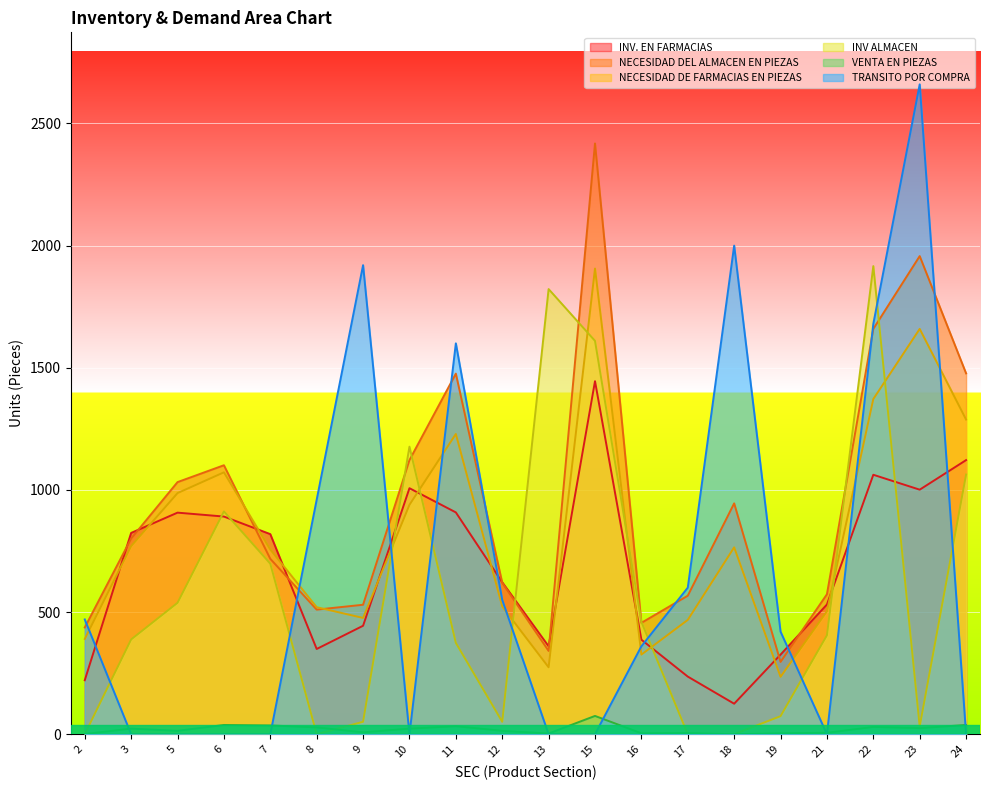

How many lines are shown in the chart?

6